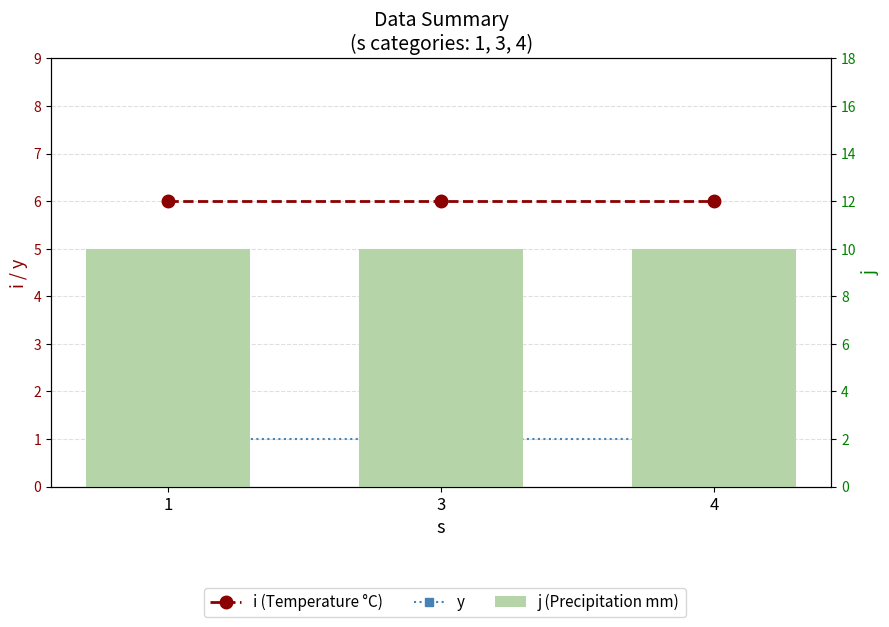

Reading left to right, list all the values displayed in this chart.

i (Temperature °C): 6	6	6
y: 1	1	1
j (Precipitation mm): 10	10	10